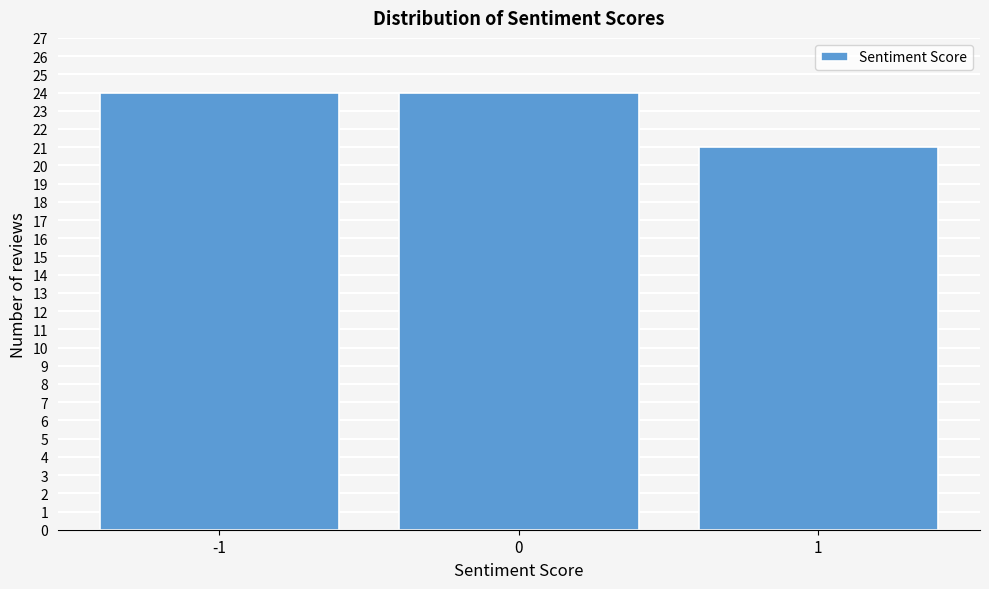

Reading left to right, extract all data points from this chart.

24	24	21